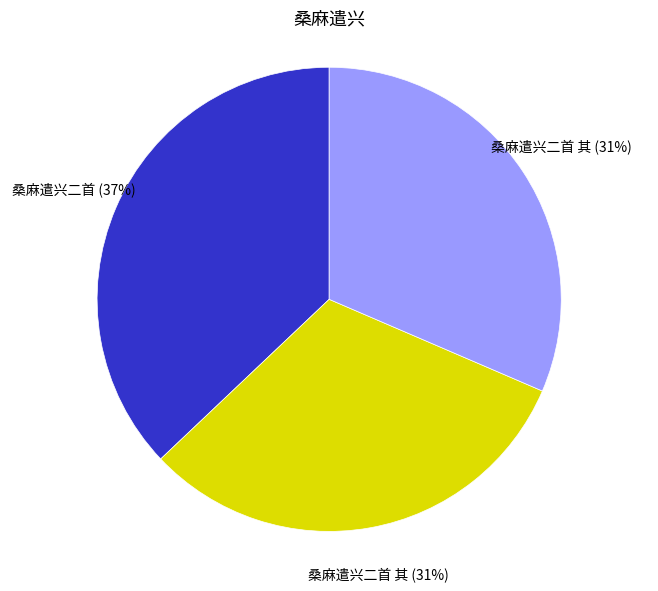

To the nearest percent, what is the difference between the largest and smallest slice percentages?

6%